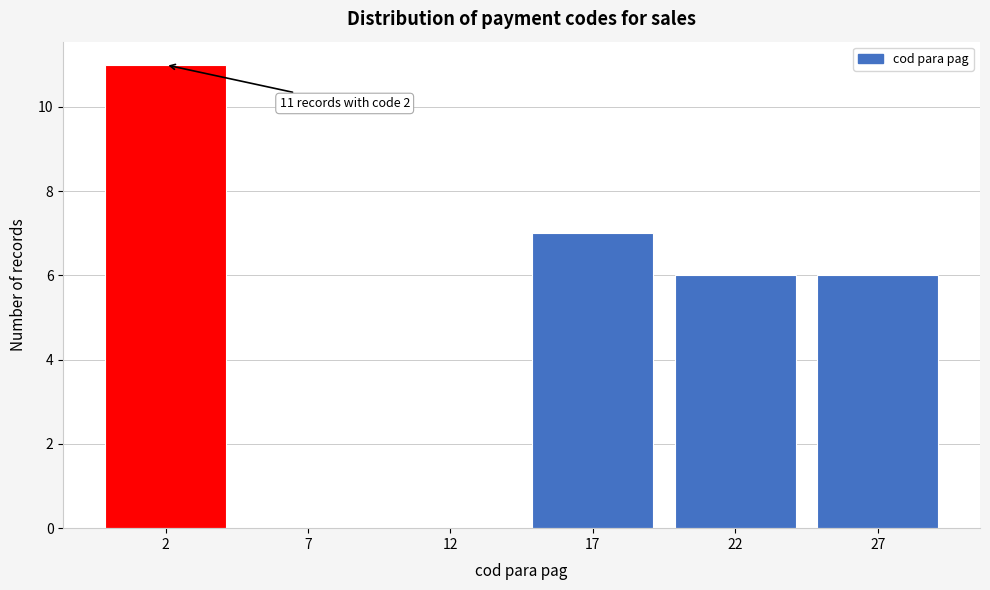

Over which range of the x-axis is the bar tallest?

-0.5 to 4.5